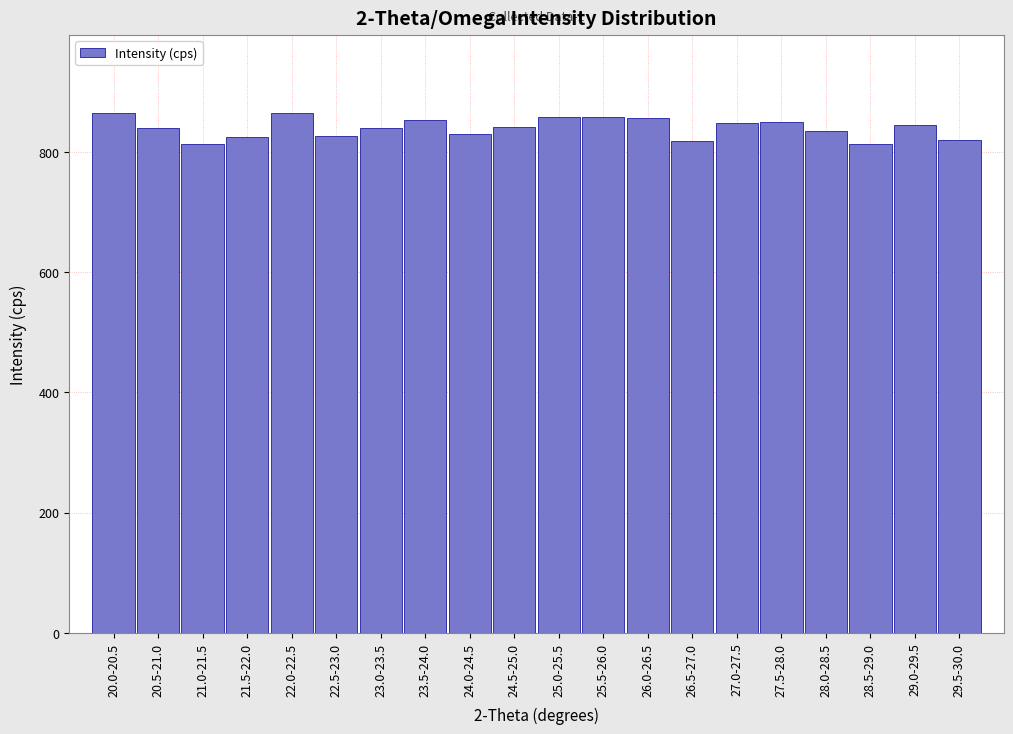

What is the difference between the values at 22.5-23.0 and 25.0-25.5?

32